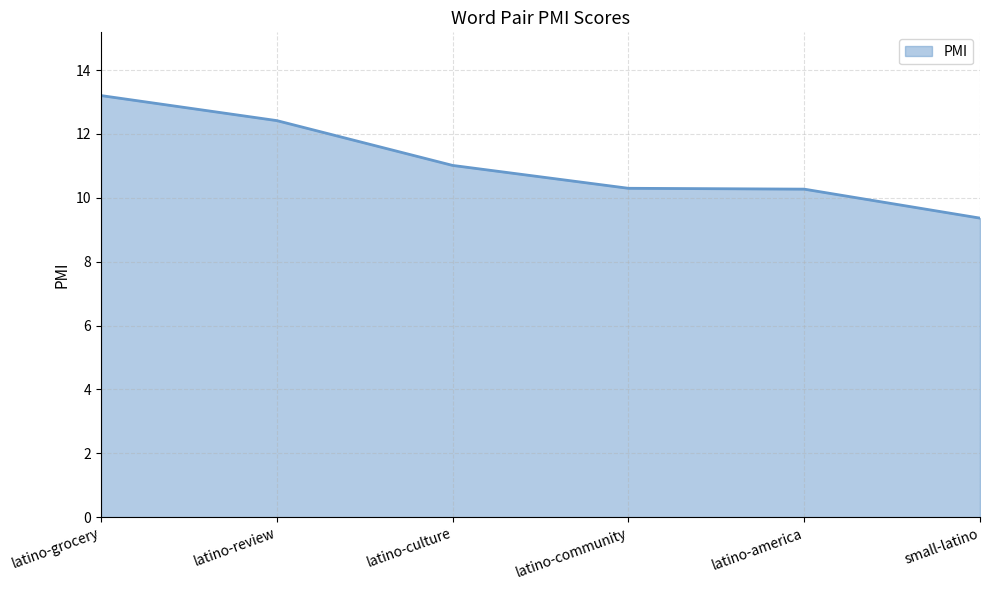

Which label corresponds to the largest value in the chart?

latino-grocery